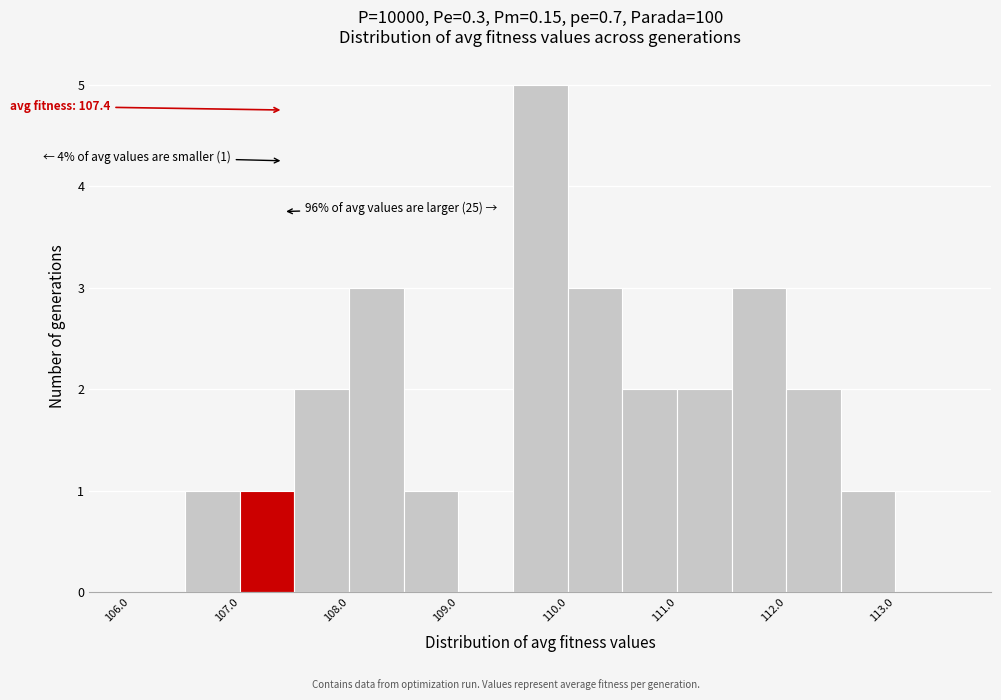

Which range on the x-axis has the tallest bar?

109.5 to 110.0